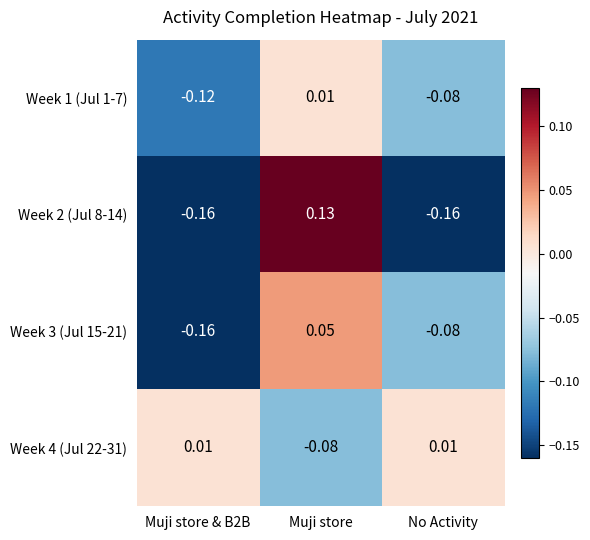

At how many categories does at least one series exceed 0?

3